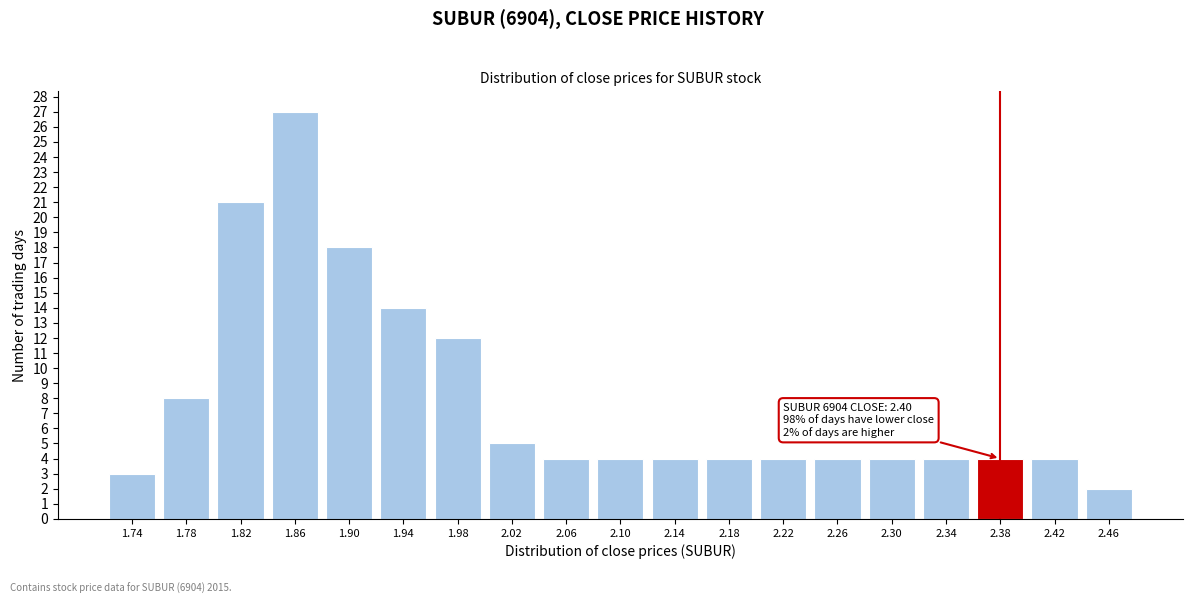

Reading left to right, what are all the values shown in this chart?

3	8	21	27	18	14	12	5	4	4	4	4	4	4	4	4	4	4	2